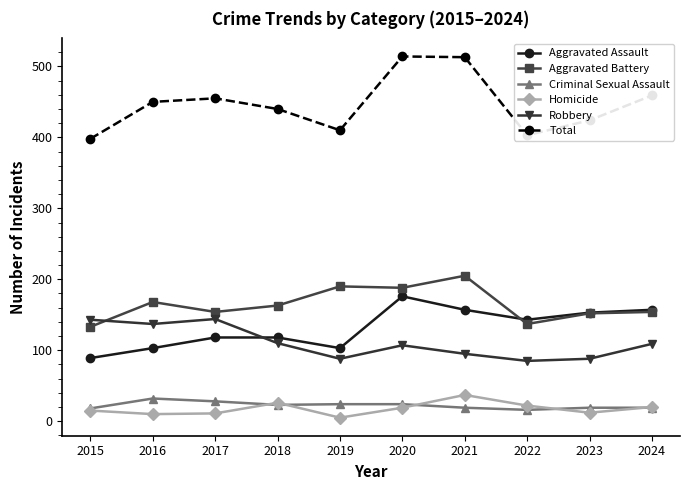

At how many categories does at least one series exceed 365?

10